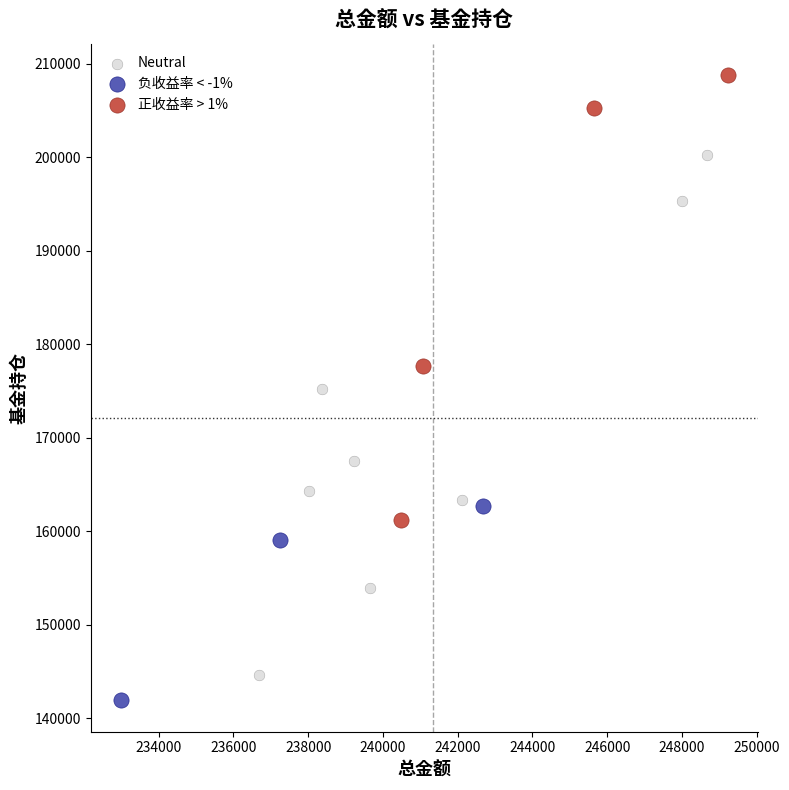

Which series has the widest spread of Y values?

Neutral